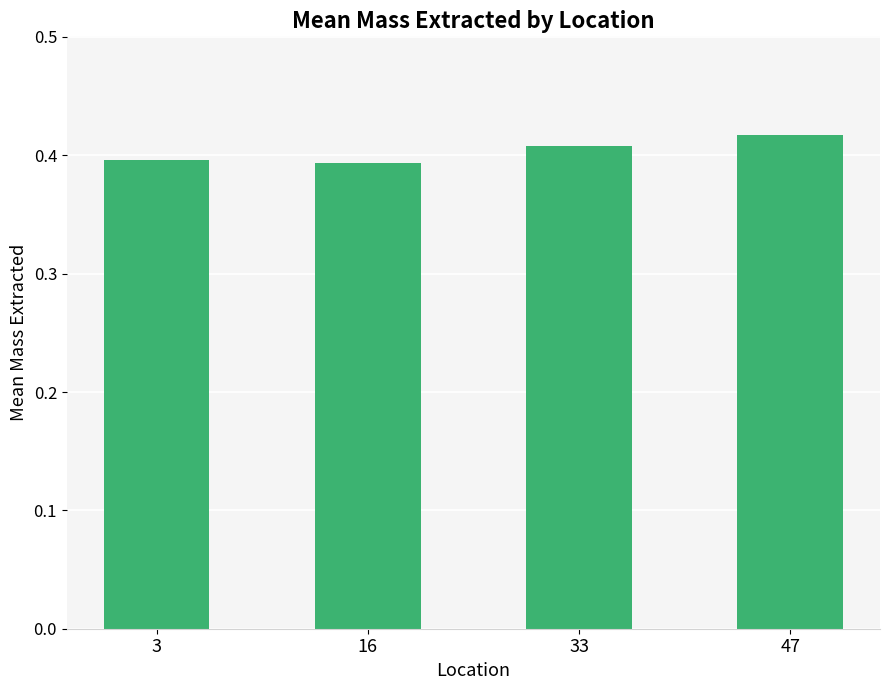

How many bars are there in total?

4